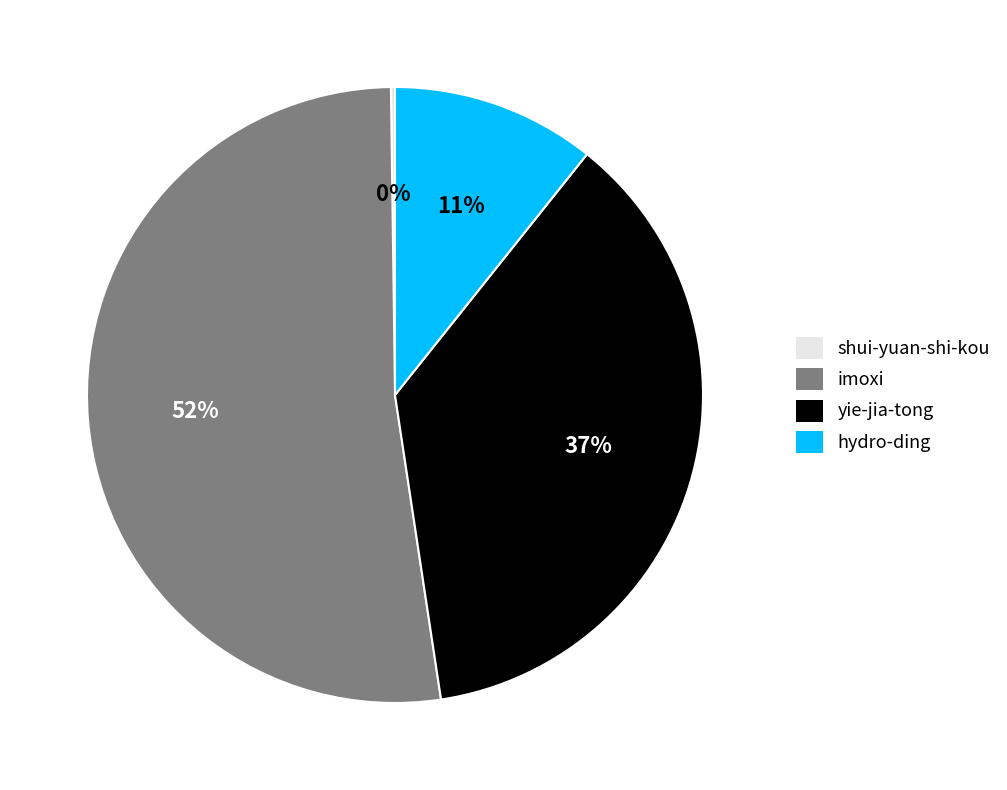

The yie-jia-tong slice represents 37% of the pie. True or false?

True